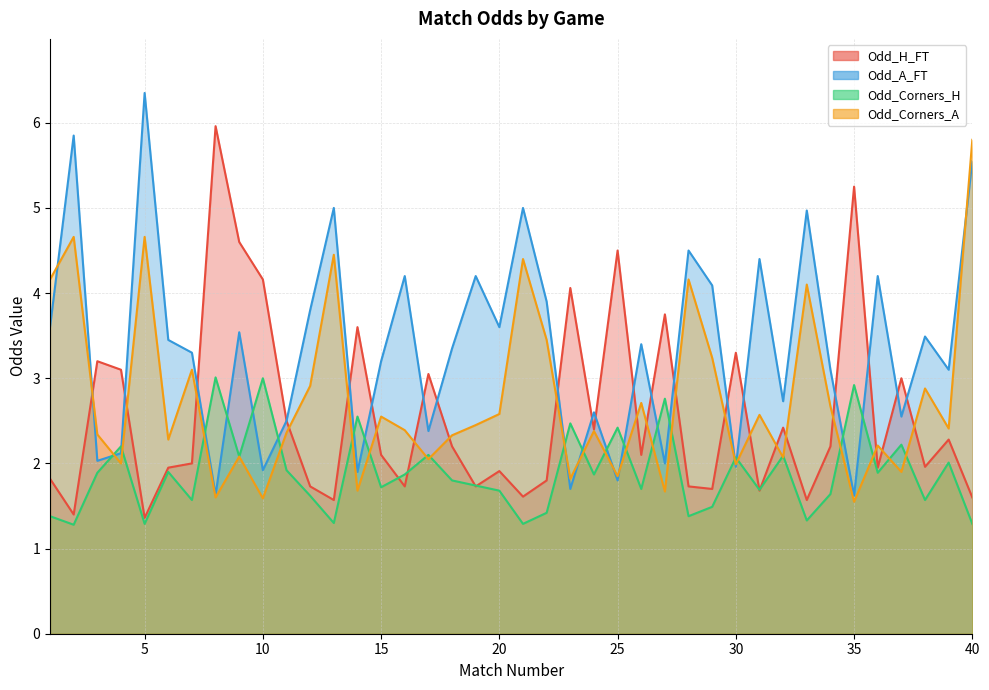

The Odd_Corners_A series shows 0.6 at 14. True or false?

False